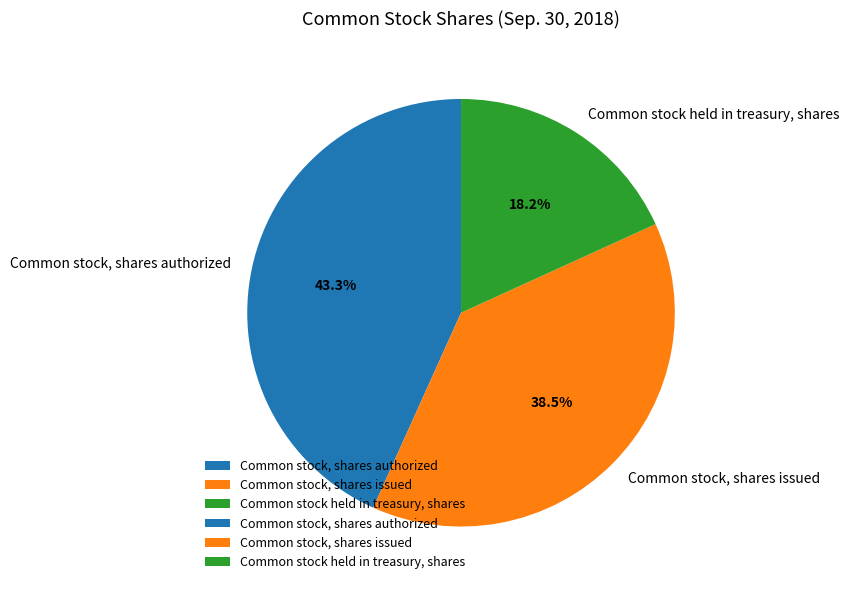

Count the number of slices in the pie.

3